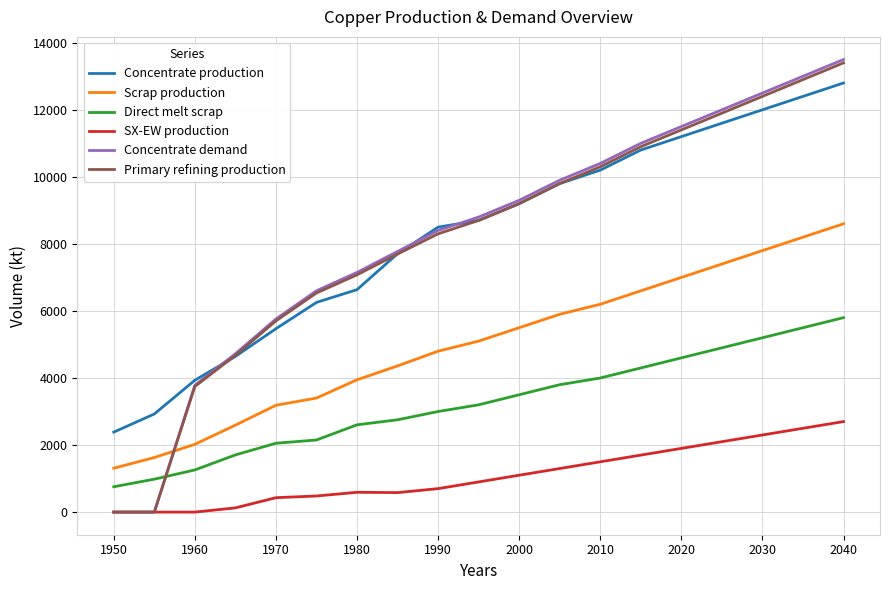

At how many categories does at least one series exceed 7866?

11